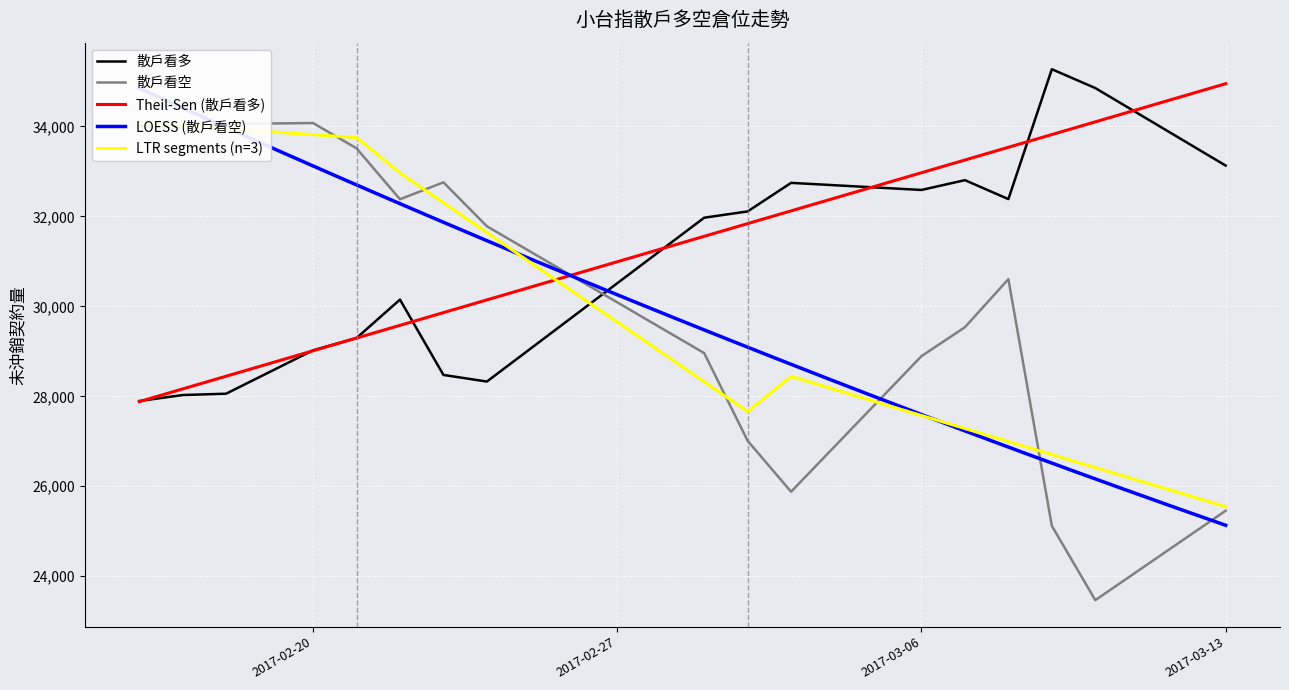

What is the maximum value for Theil-Sen (散戶看多)?

34951.0